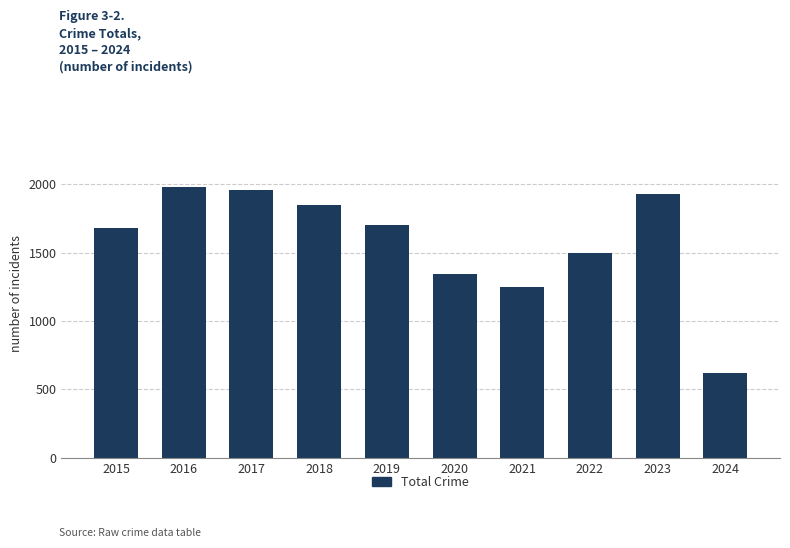

Reading left to right, list all the values displayed in this chart.

1683	1977	1957	1848	1702	1346	1245	1499	1928	618